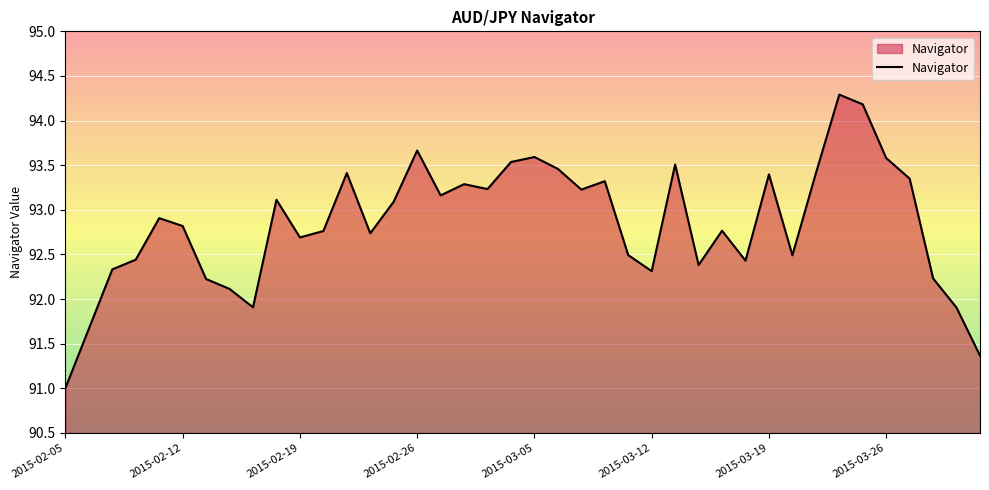

Count the number of data series in this chart.

1